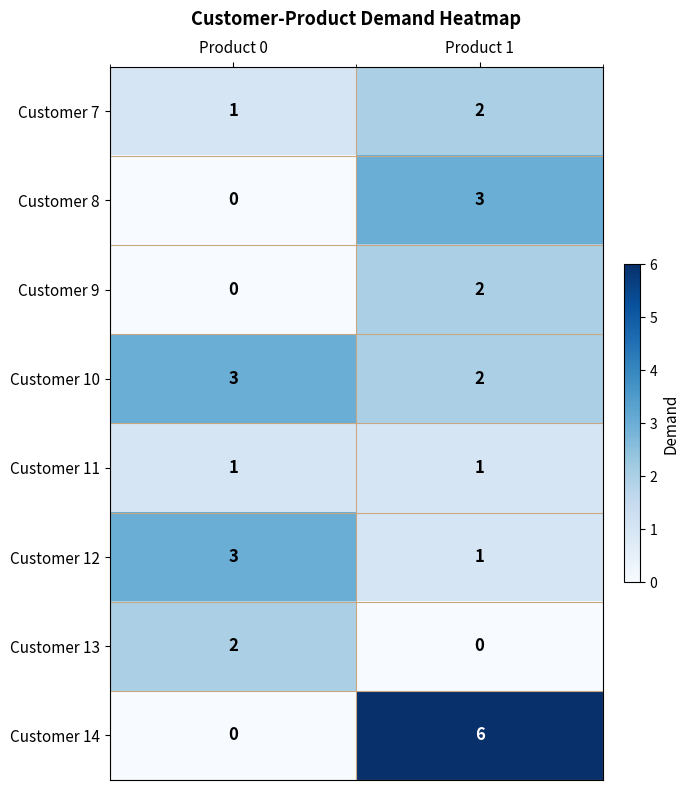

What is the spread (max minus min) of values at Product 1?

6